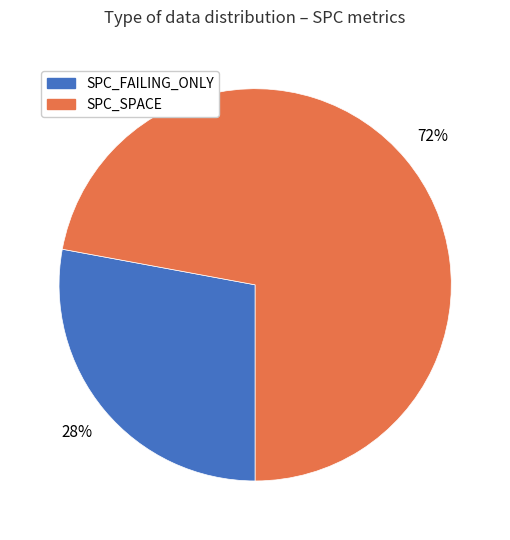

To the nearest percent, what is the difference between the largest and smallest slice percentages?

44%